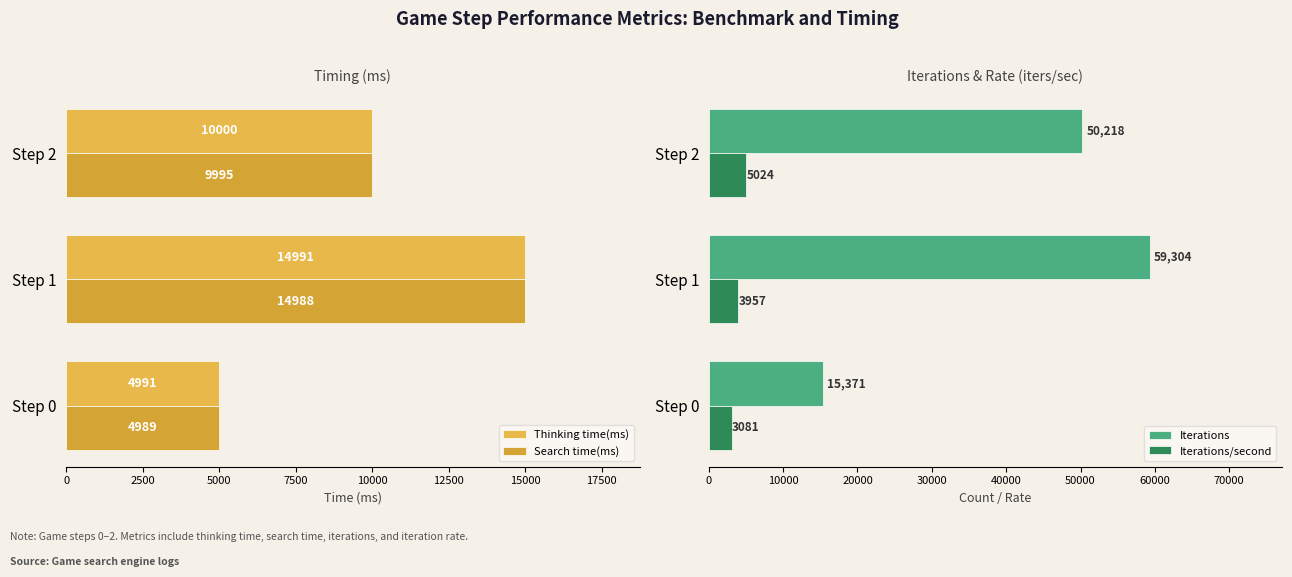

The Iterations series shows 50218.0 at Step 2. True or false?

True